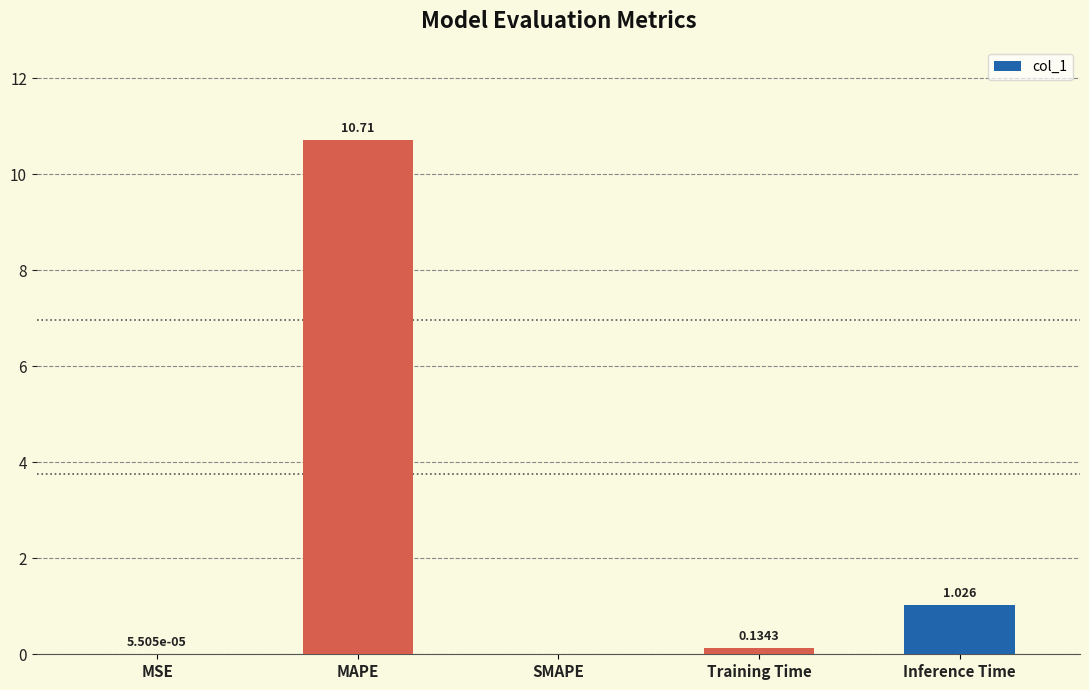

The chart shows a value of 3.6 at SMAPE. True or false?

False